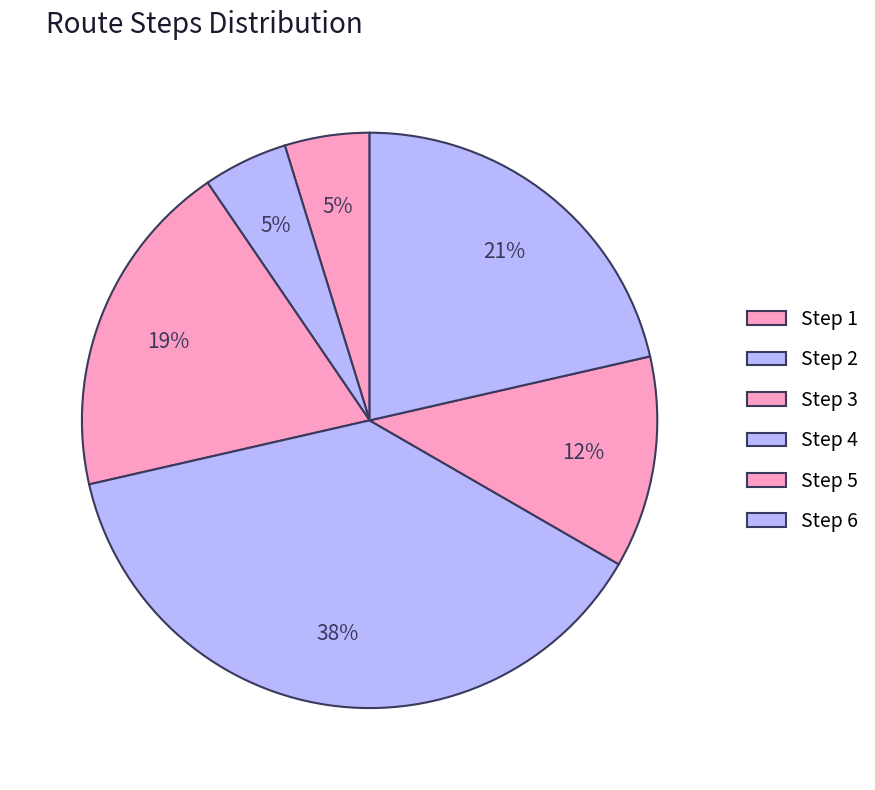

Count the number of slices in the pie.

6